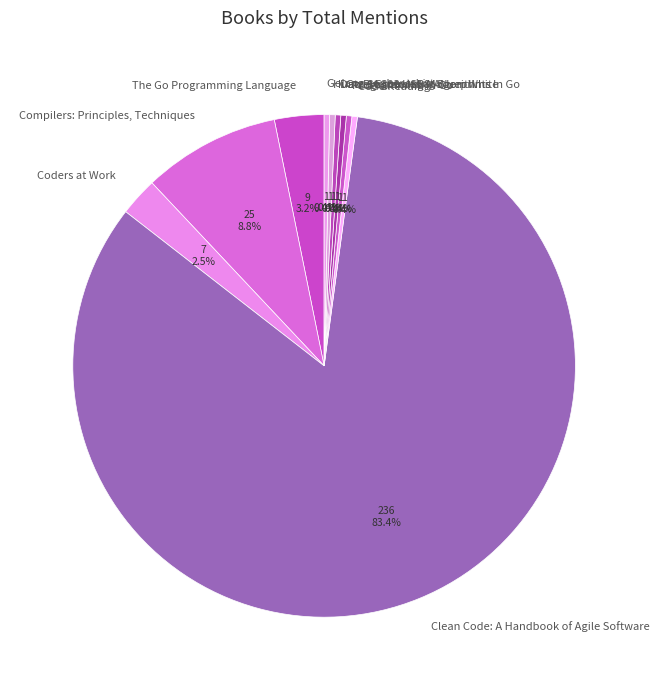

Between Data Structures & Algorithms In Go and Clean Code: A Handbook of Agile Software, which is larger?

Clean Code: A Handbook of Agile Software